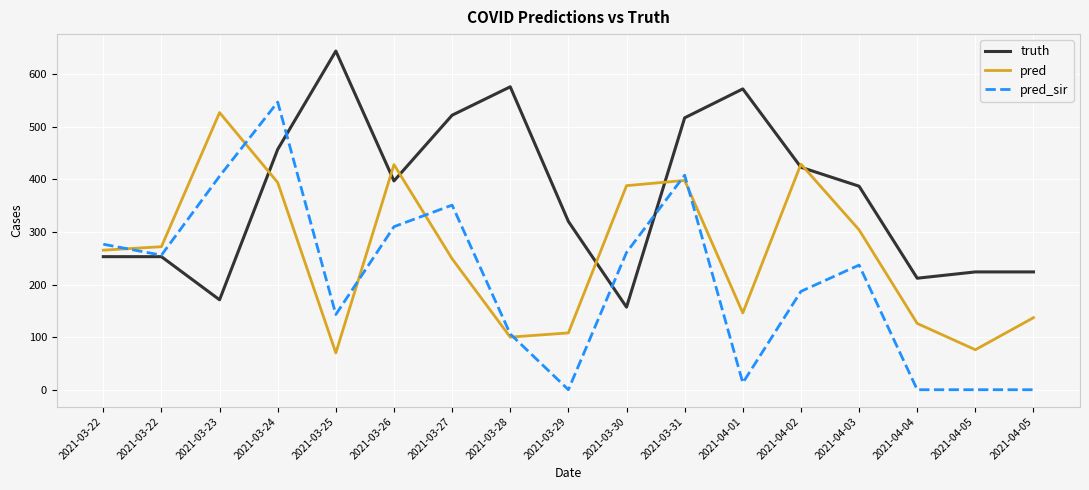

True or false: pred has a value of 388.0 at 2021-03-30.

True